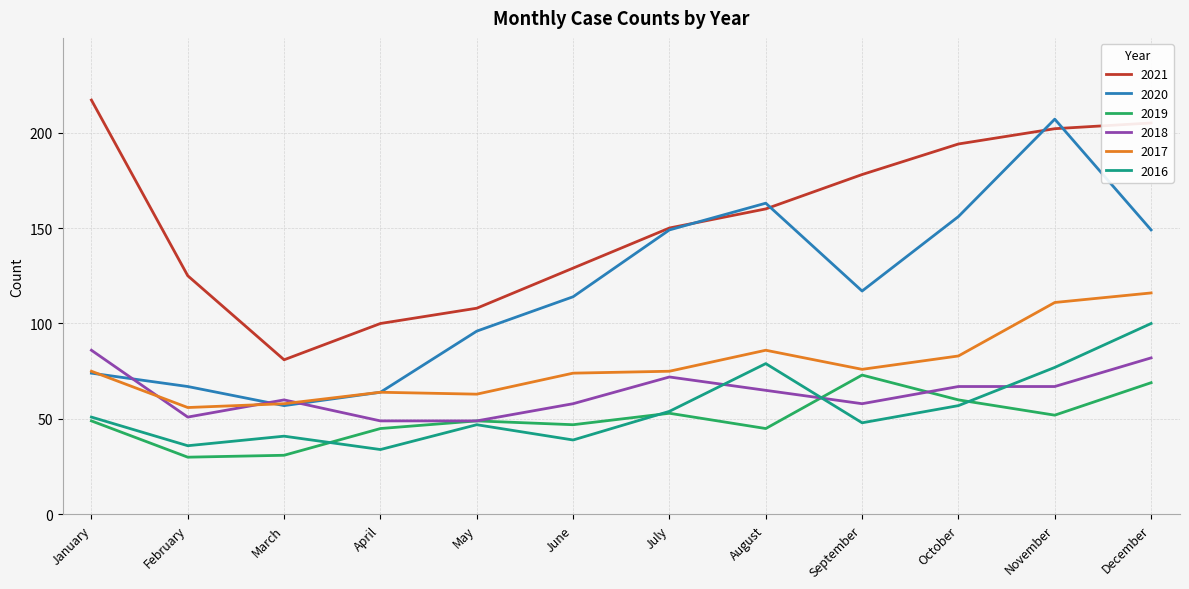

Reading left to right, what are all the values shown in this chart?

2021: 217	125	81	100	108	129	150	160	178	194	202	205
2020: 74	67	57	64	96	114	149	163	117	156	207	149
2019: 49	30	31	45	49	47	53	45	73	60	52	69
2018: 86	51	60	49	49	58	72	65	58	67	67	82
2017: 75	56	58	64	63	74	75	86	76	83	111	116
2016: 51	36	41	34	47	39	54	79	48	57	77	100